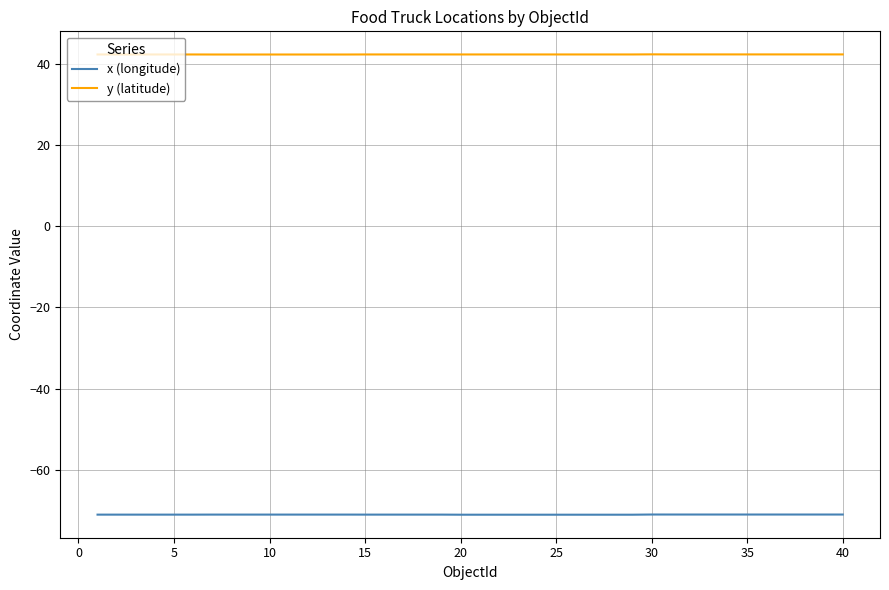

What is the minimum value for x (longitude)?

-71.1